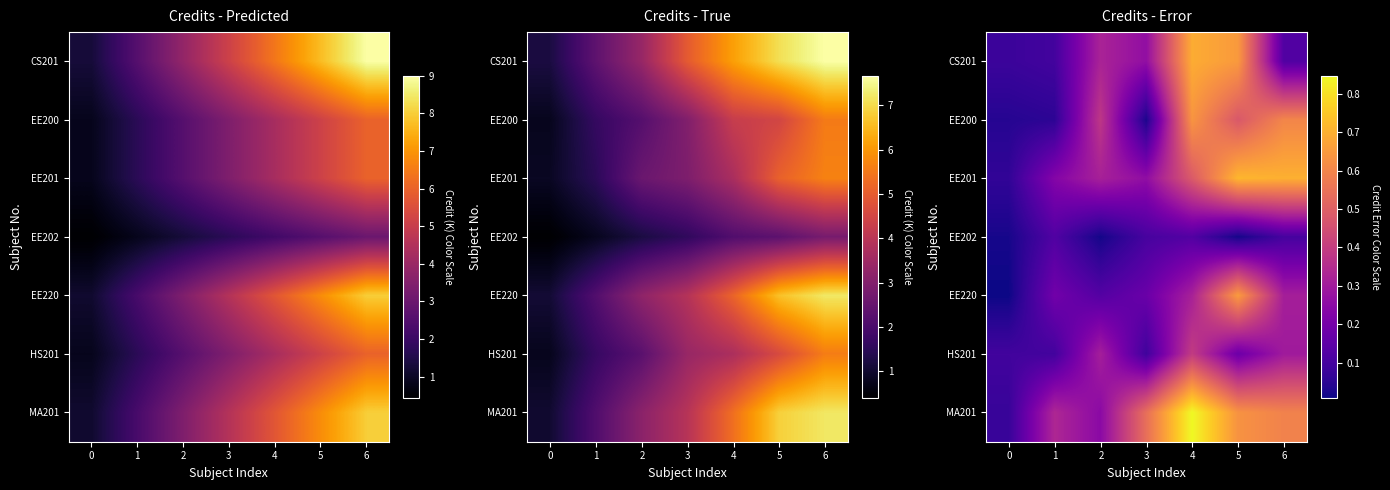

At which category is the sum across all series the highest?

4